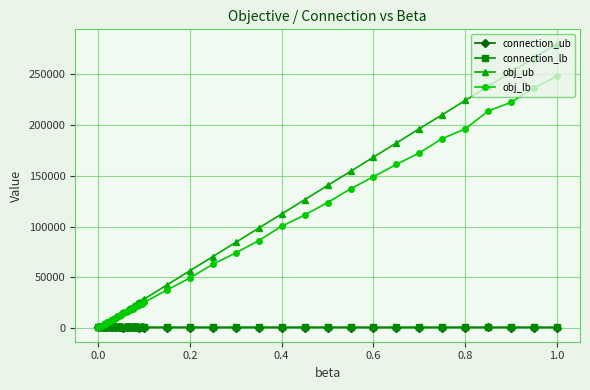

What is the greatest value displayed?

280456.0